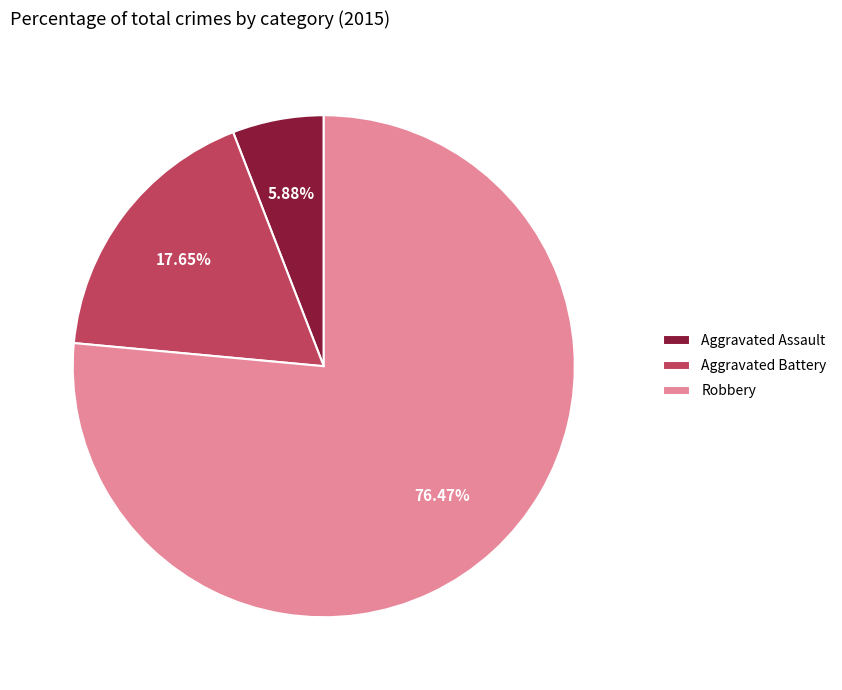

To the nearest percent, what is the average slice percentage?

33%